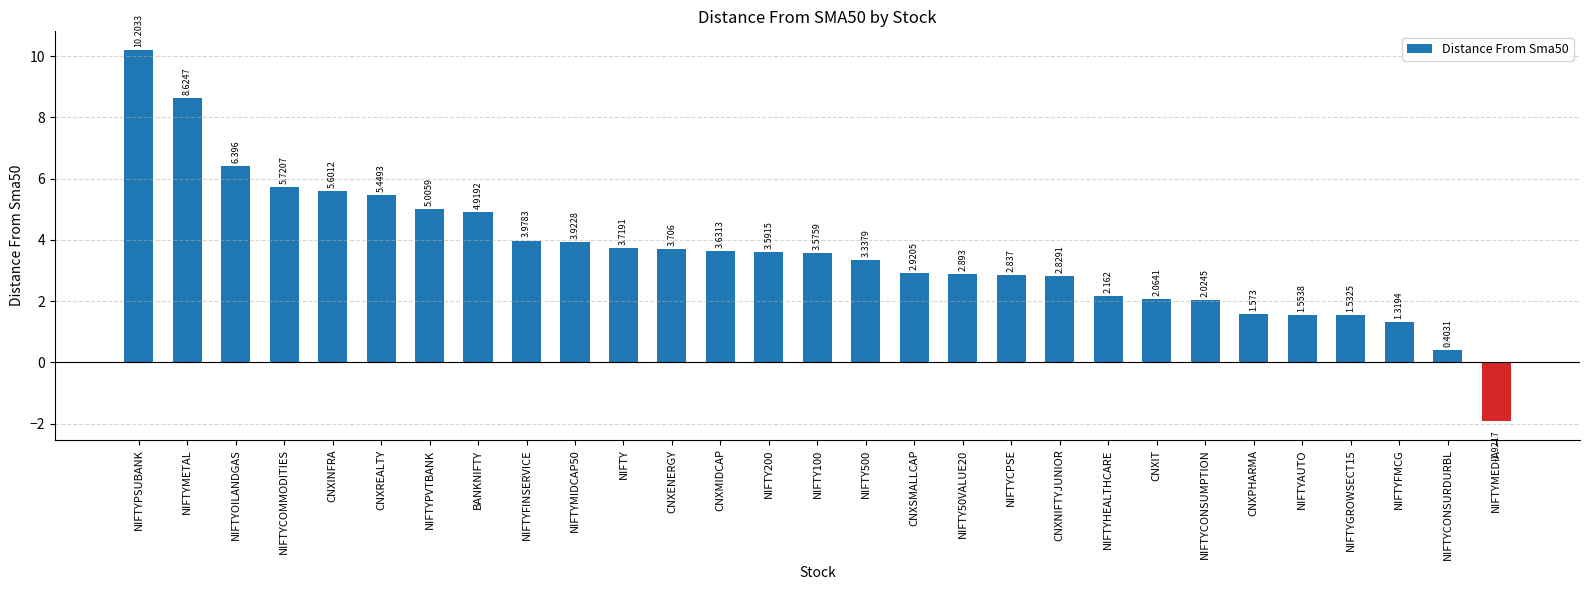

What is the label of the 19th bar from the left?

NIFTYCPSE